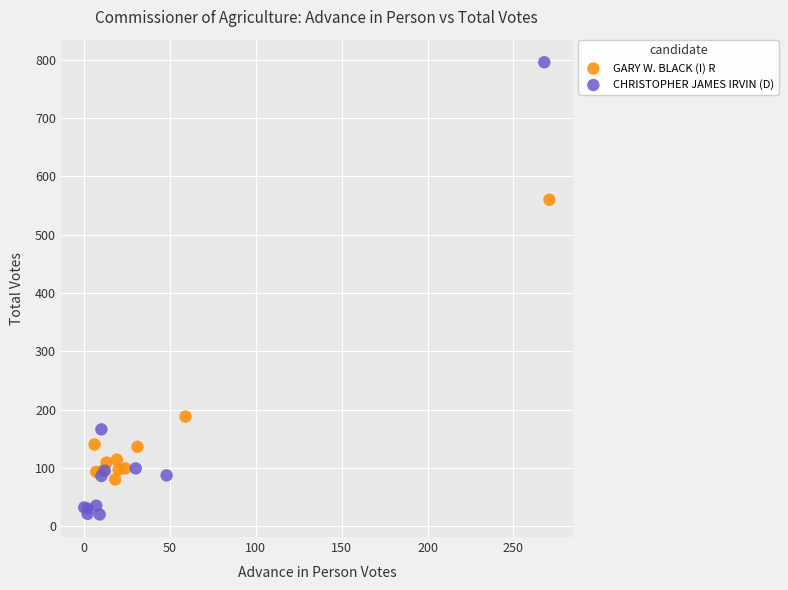

Which series contains the lowest Y value?

CHRISTOPHER JAMES IRVIN (D)